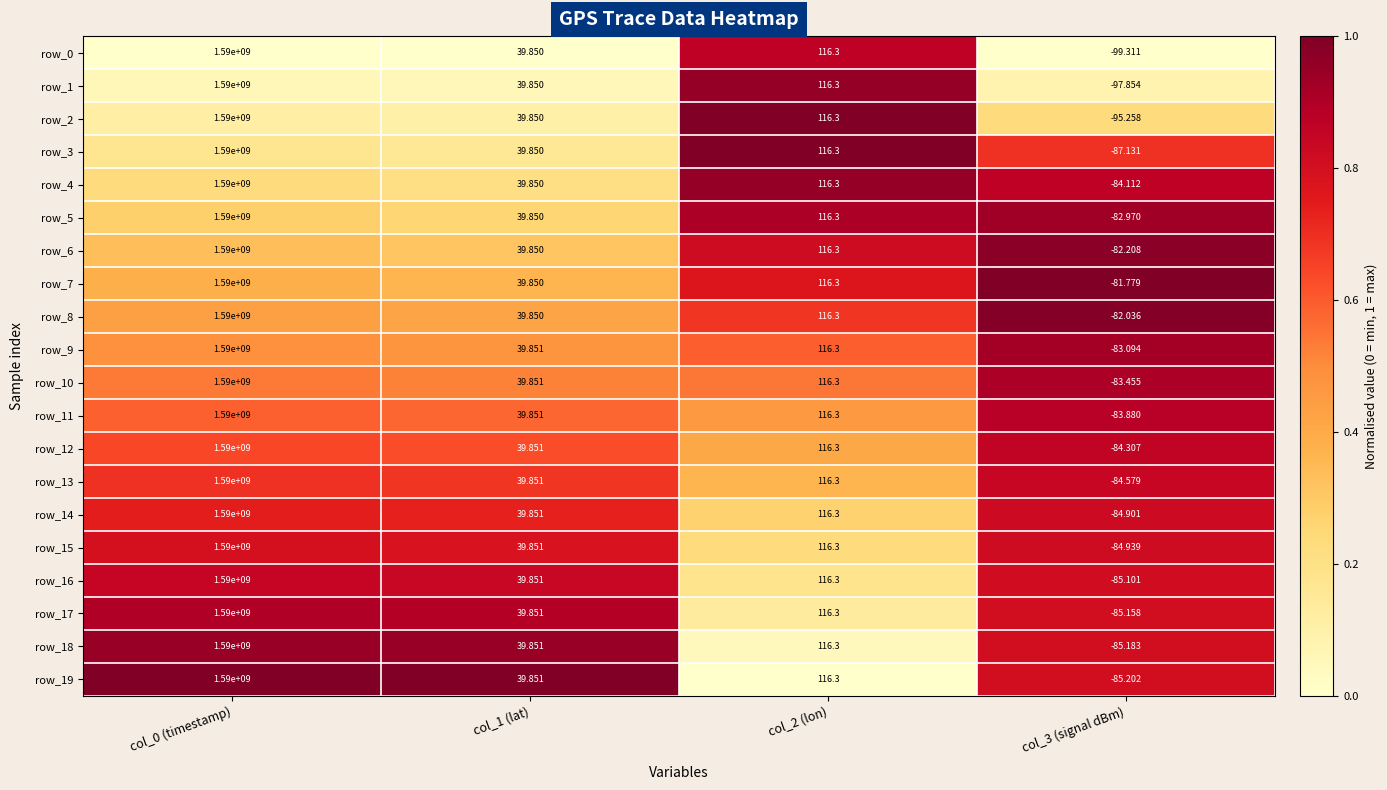

Is the value of row_16 at col_1 (lat) greater than the value of row_10 at col_0 (timestamp)?

No